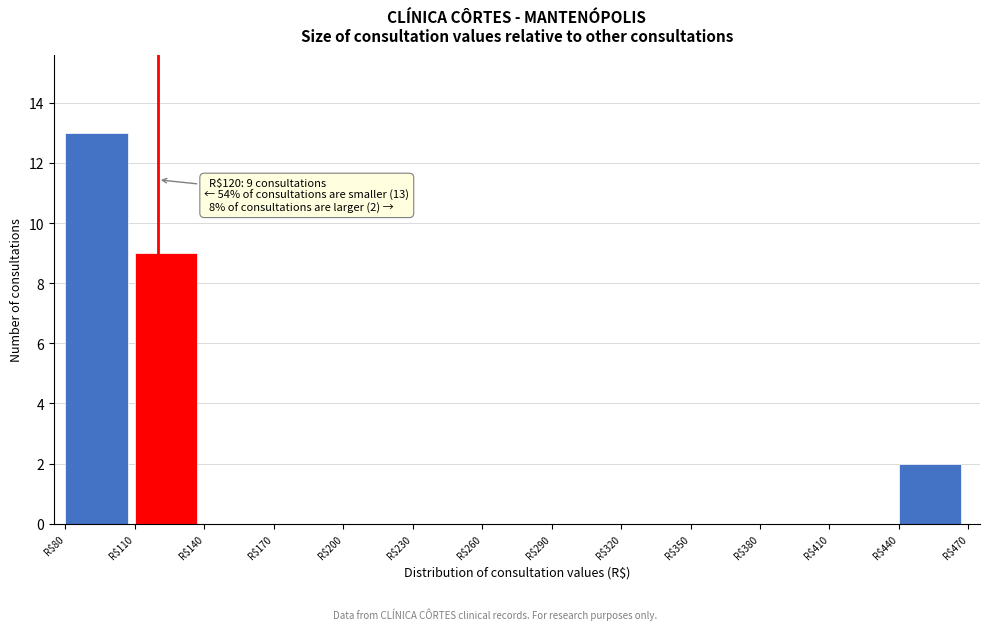

Over which range of the x-axis is the bar tallest?

80 to 110